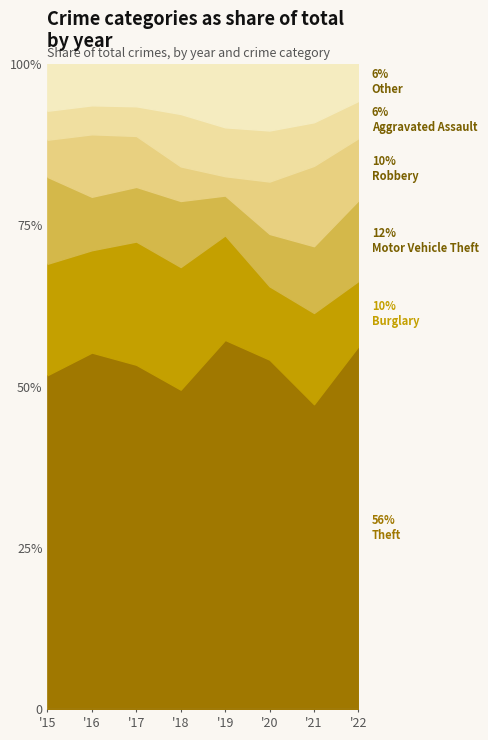

At which category does Burglary reach its first local peak?

2017